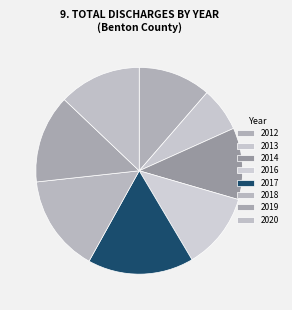

Which has a higher value, 2019 or 2012?

2019